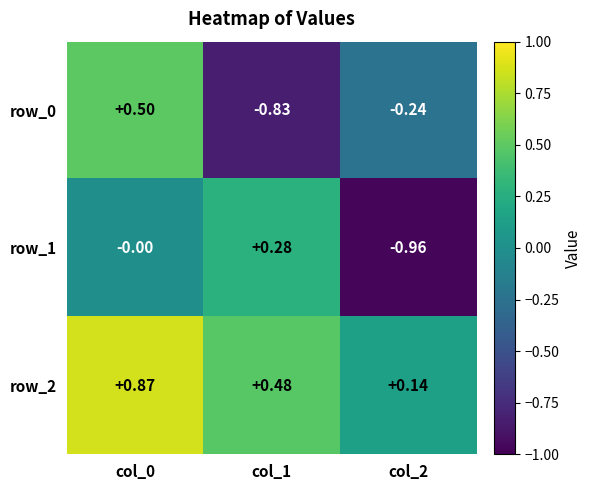

Is the value of row_2 at col_1 greater than the value of row_1 at col_2?

Yes